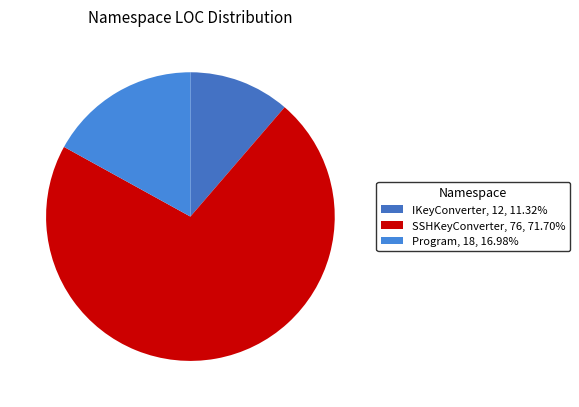

What is the smallest slice in the pie chart?

IKeyConverter